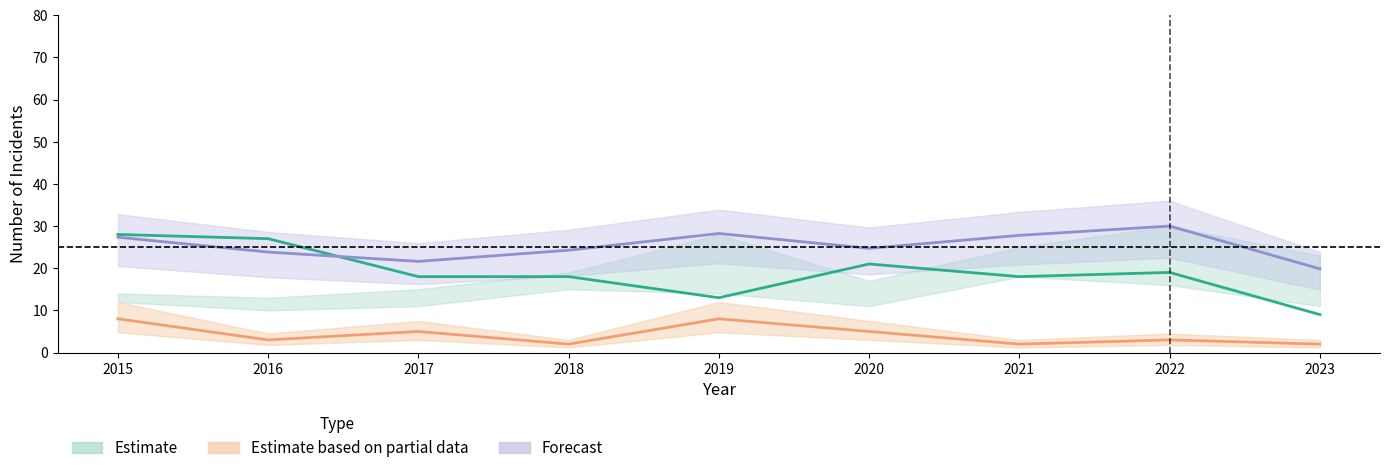

Which category has the lowest value across all series?

2018